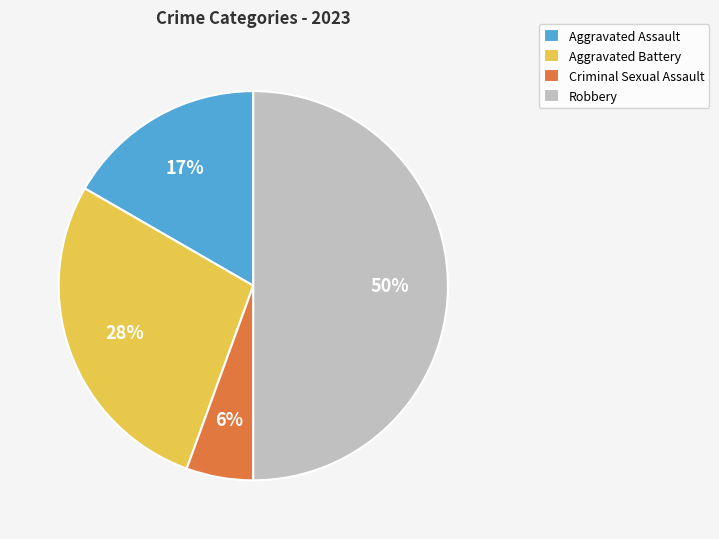

Which has a higher value, Robbery or Aggravated Assault?

Robbery